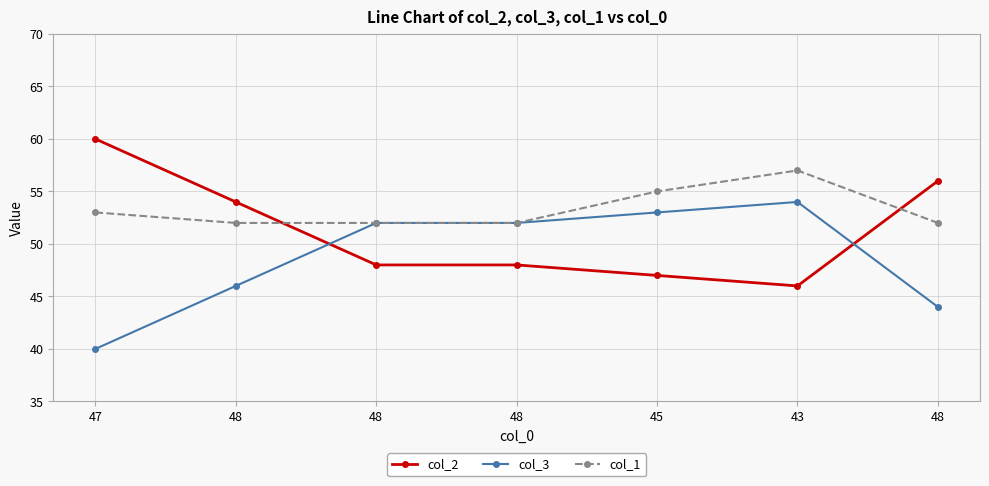

Does the chart display data point markers on the line(s)?

Yes